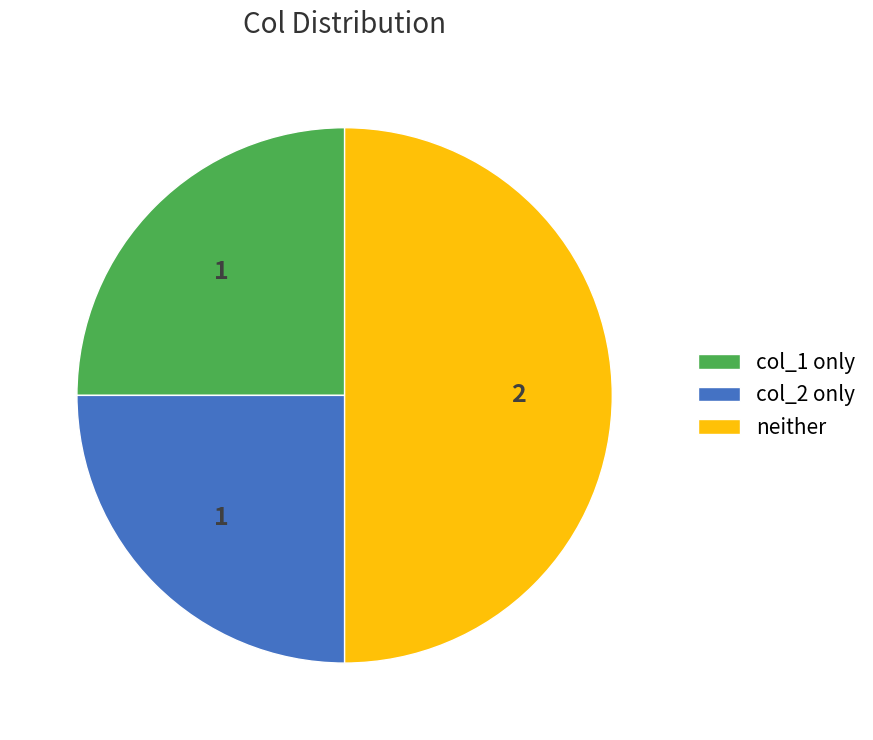

Does col_1 only represent more than half of the total?

No